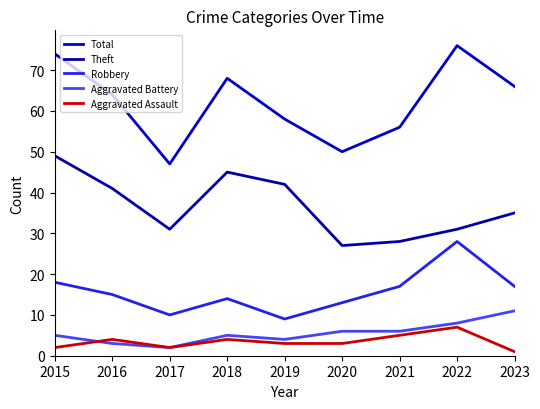

At which category is the sum across all series the highest?

2022